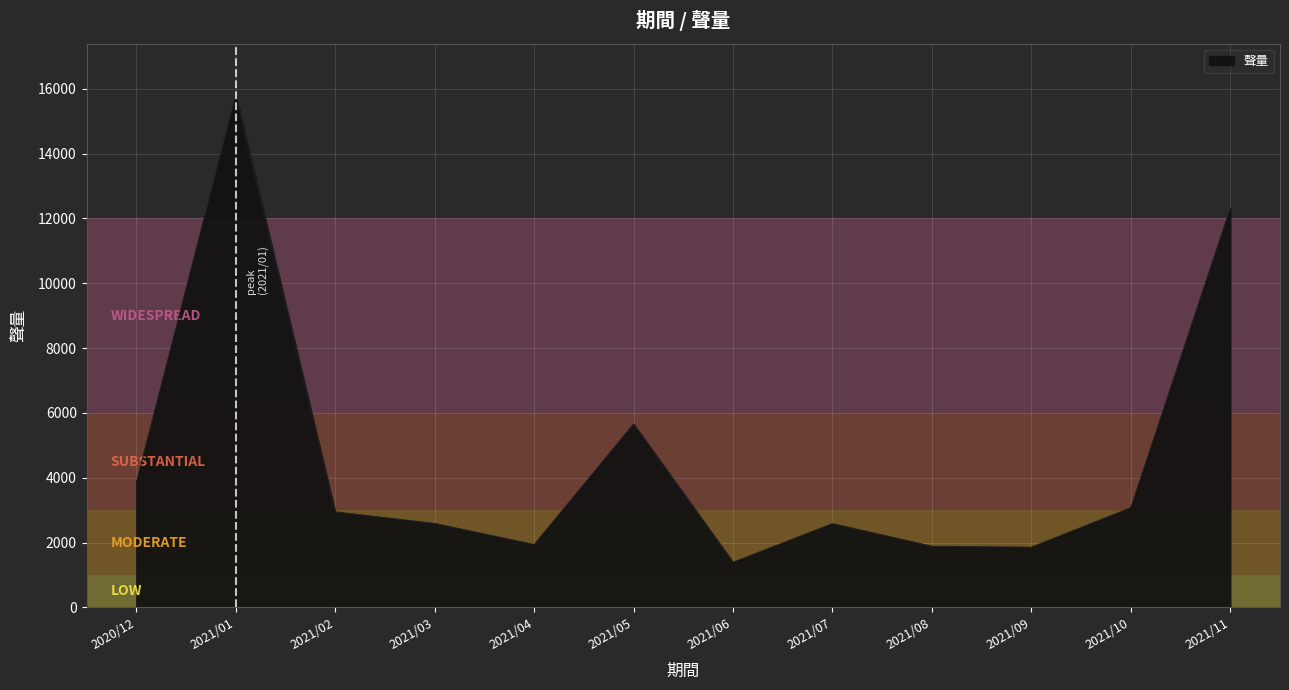

At which label does the data first exceed 2947?

2020/12